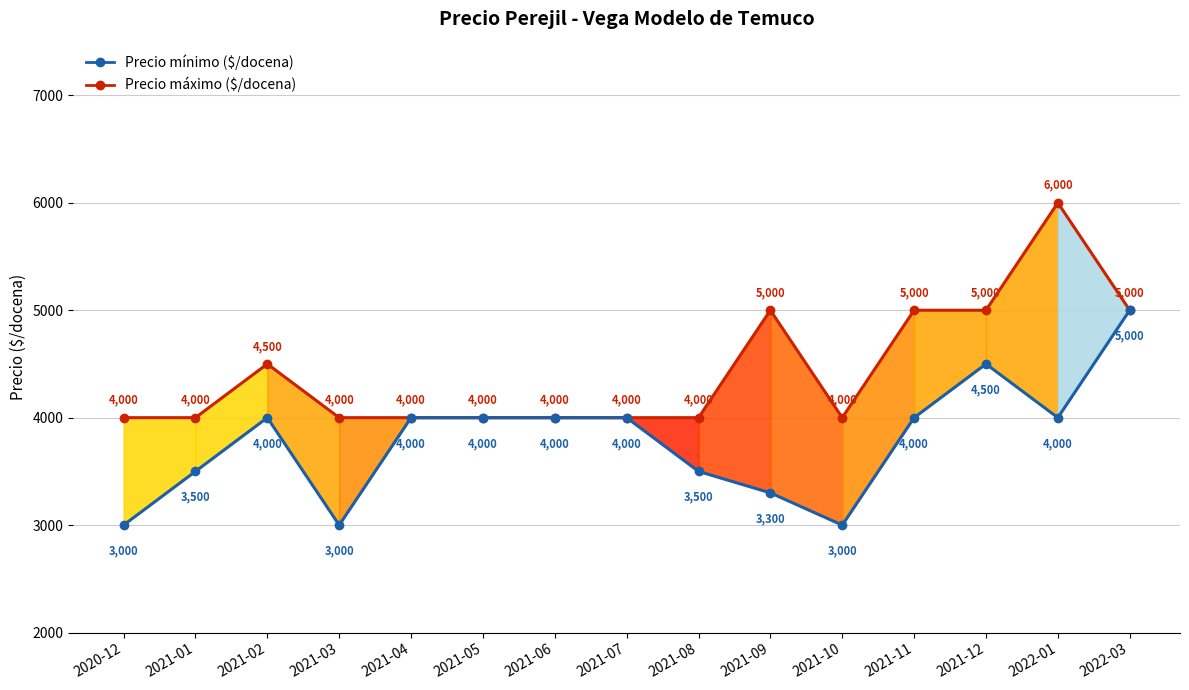

What is the total value across all series at 2021-07?

8000